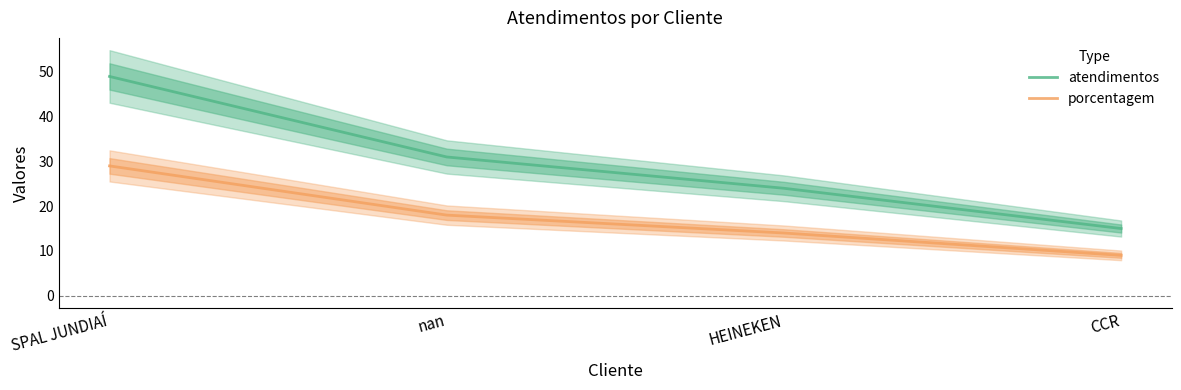

Rank the series by their maximum value, from lowest to highest.

porcentagem, atendimentos